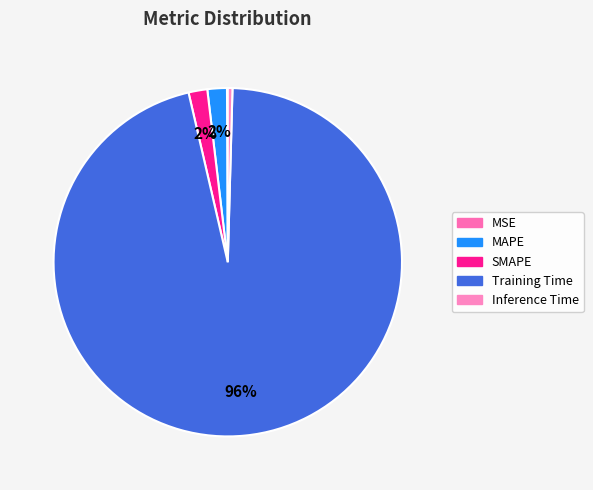

Is it true that MAPE is 15% of the pie?

False